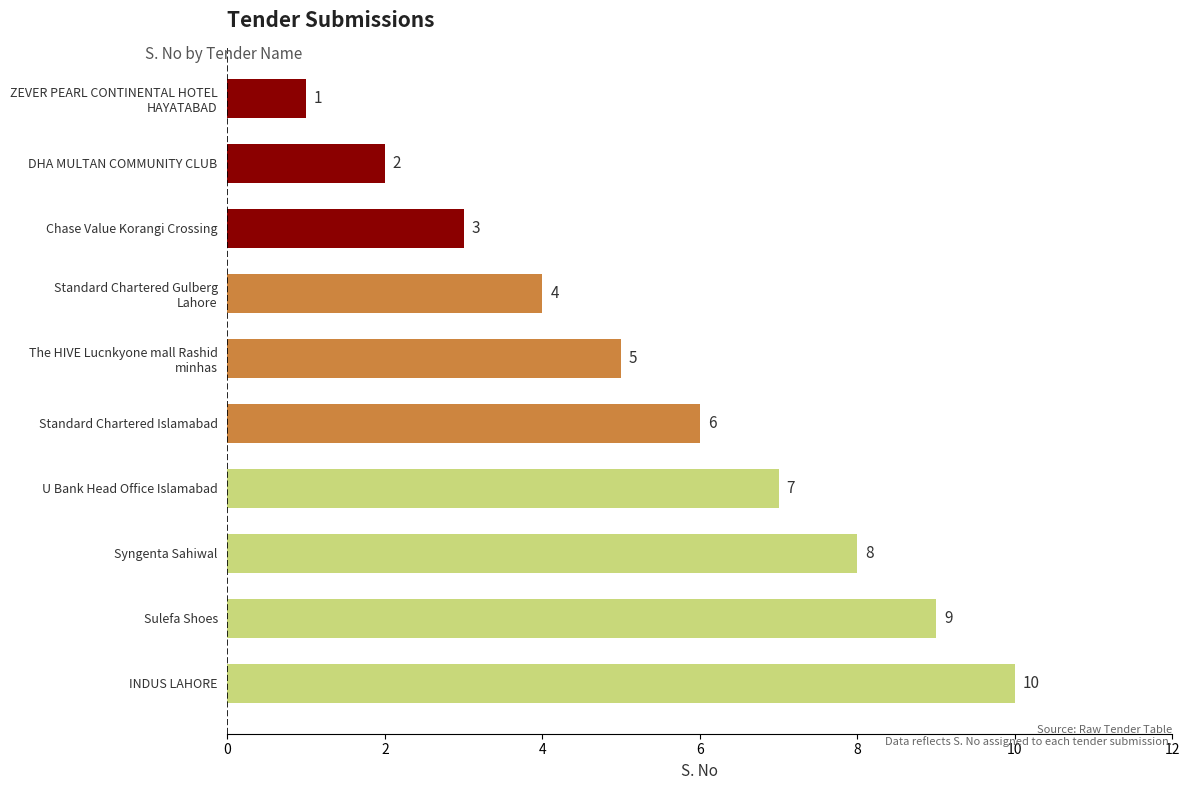

How many values are below 6?

5